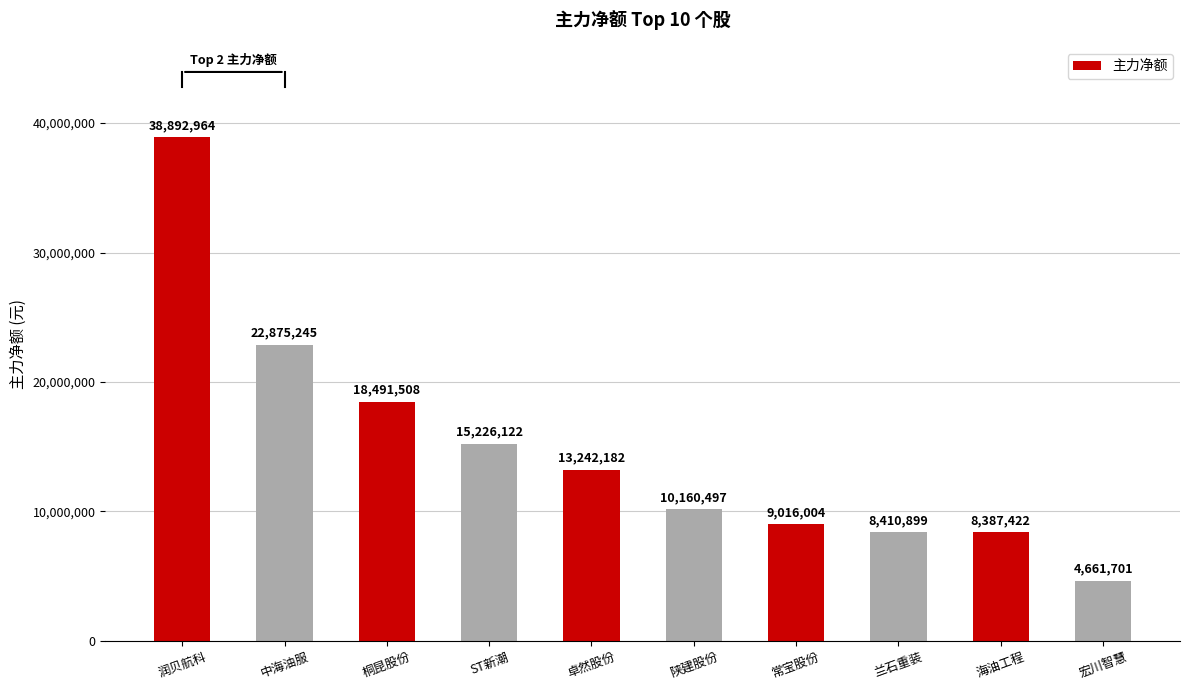

What is the change in value from 润贝航科 to ST新潮?

-23666842